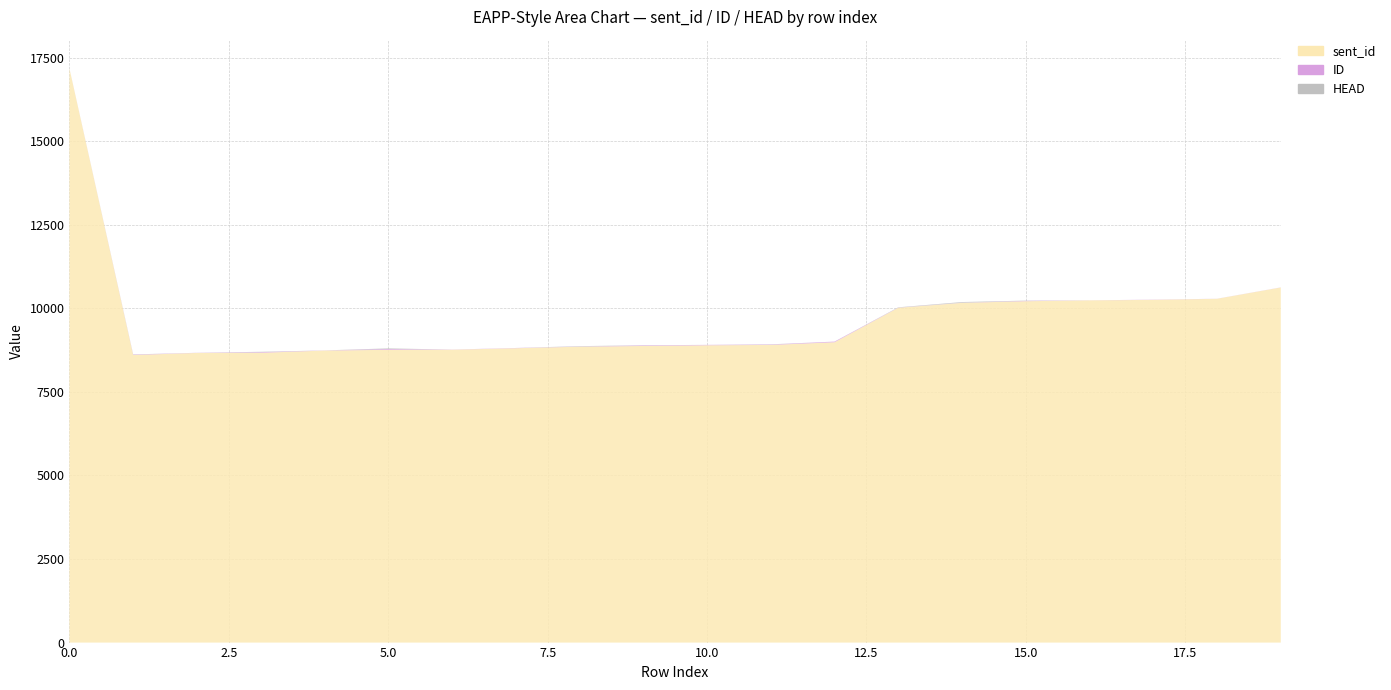

Reading right to left, what are all the values shown in this chart?

sent_id: 19=10621	18=10283	17=10251	16=10236	15=10211	14=10162	13=10015	12=8983	11=8903	10=8893	9=8872	8=8851	7=8805	6=8759	5=8757	4=8735	3=8668	2=8664	1=8602	0=17173
ID: 19=3	18=2	17=6	16=2	15=11	14=4	13=5	12=20	11=12	10=12	9=16	8=5	7=7	6=5	5=24	4=4	3=18	2=4	1=12	0=2
HEAD: 19=0	18=0	17=0	16=0	15=7	14=20	13=8	12=0	11=6	10=0	9=5	8=11	7=0	6=0	5=19	4=0	3=12	2=0	1=6	0=0